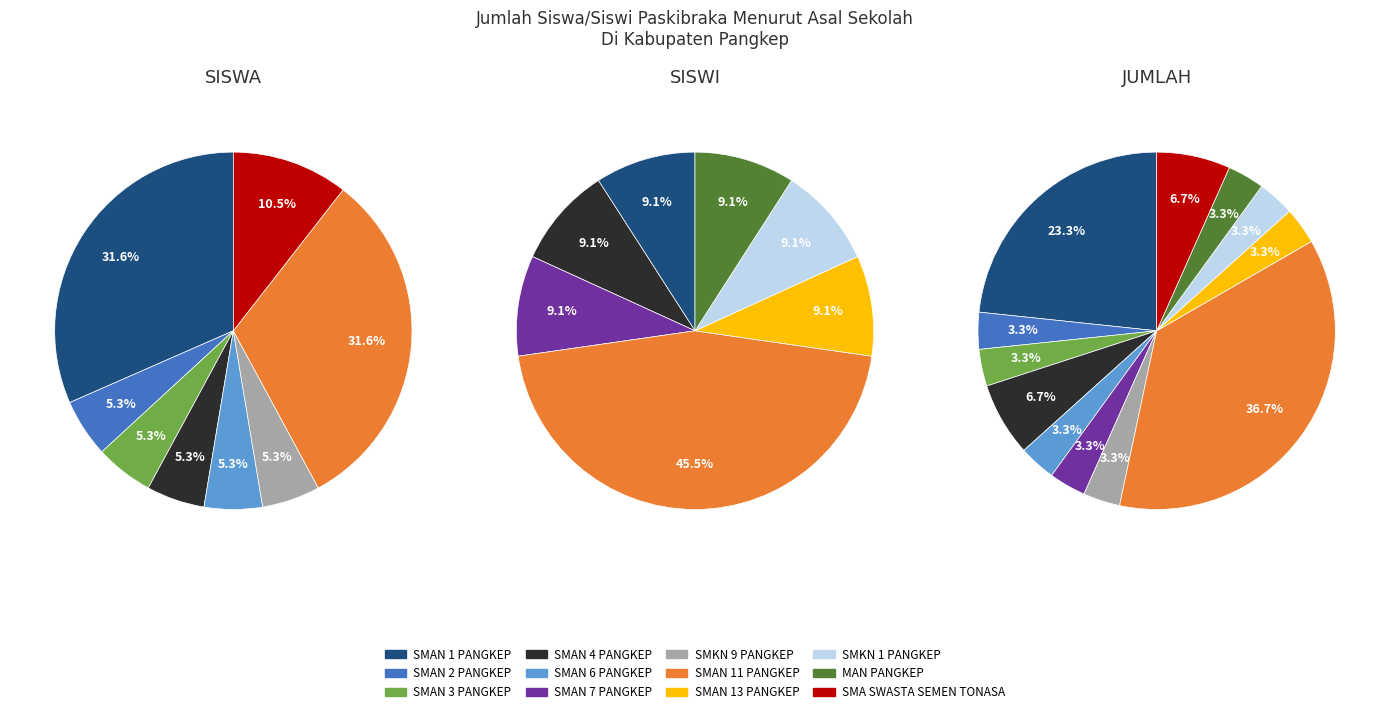

The SMAN 13 PANGKEP slice represents 22% of the pie. True or false?

False